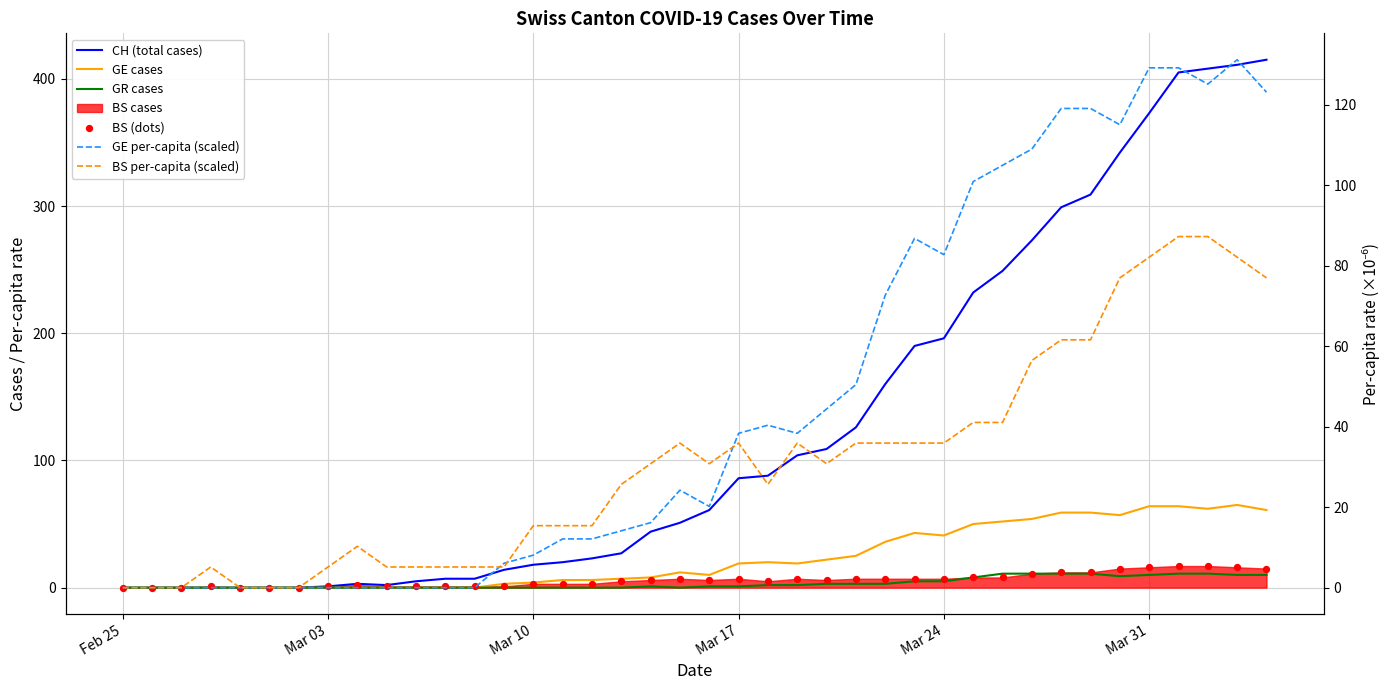

Which series contains the lowest Y value?

CH (total cases)